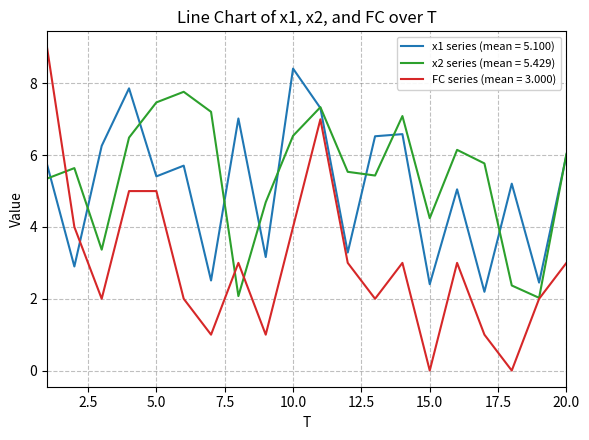

What is the highest value of the x1 series (mean = 5.100) series?

8.4